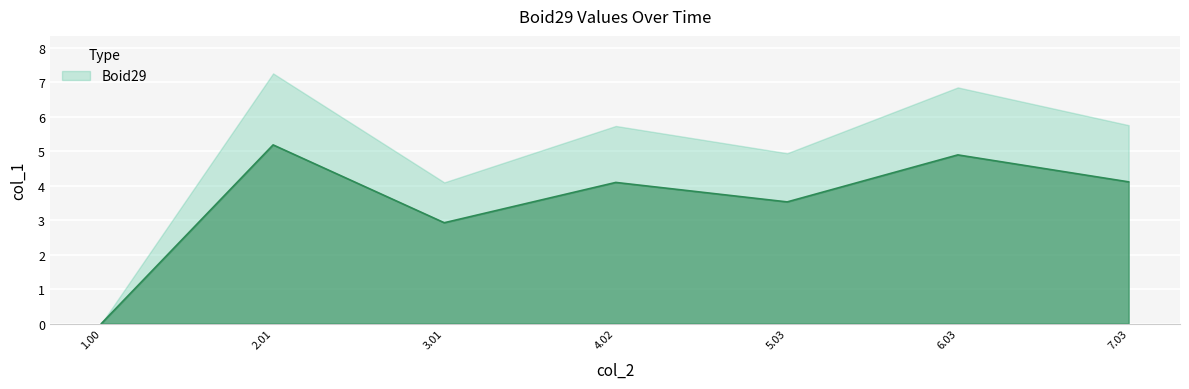

Which label corresponds to the largest value in the chart?

2.01